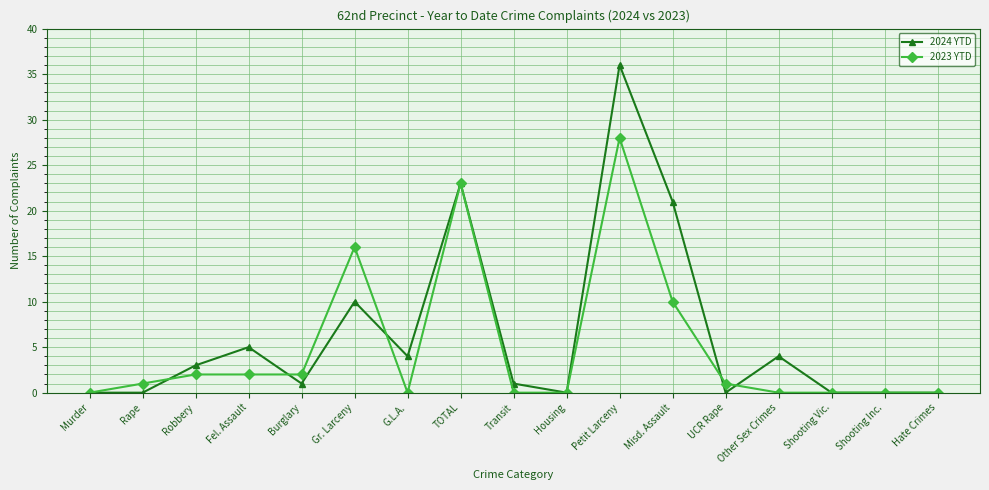

Does the chart display data point markers on the line(s)?

Yes